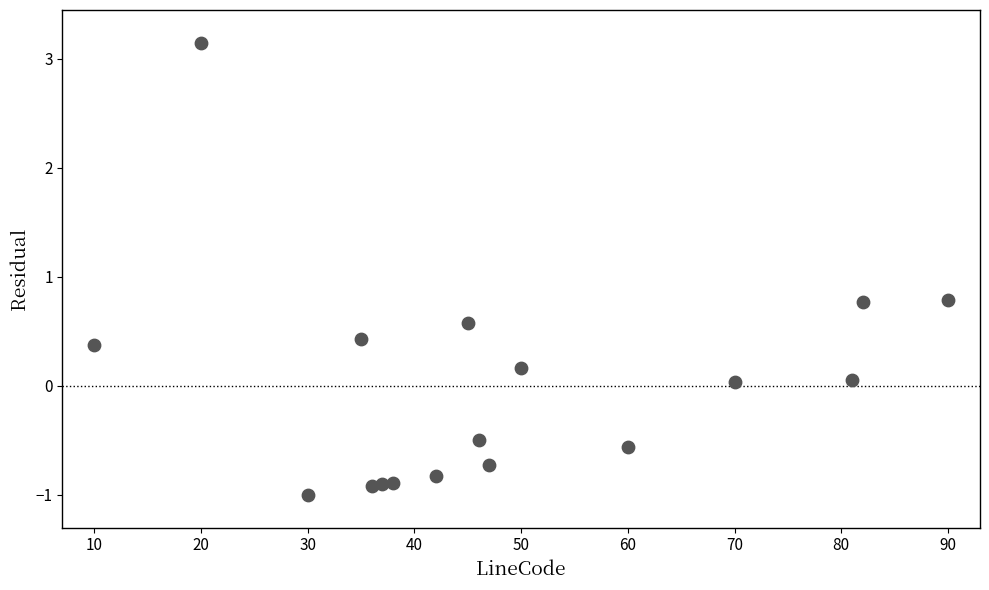

What is the range of X values (max minus min)?

80.0